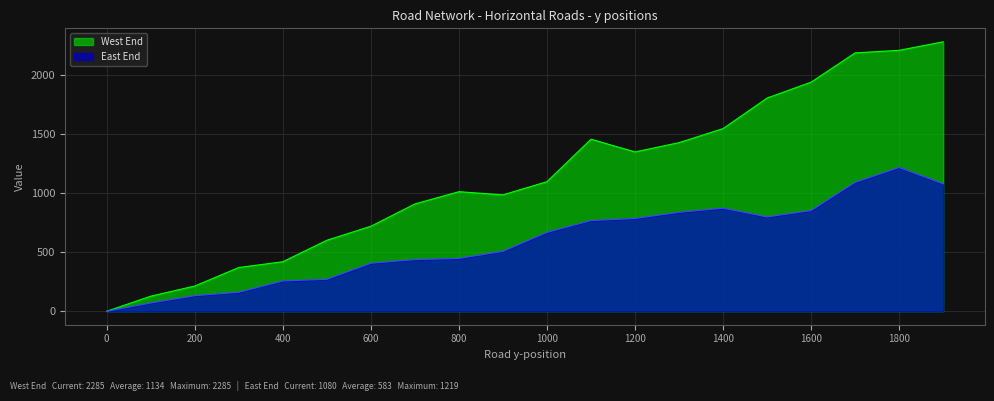

Count the number of data series in this chart.

2